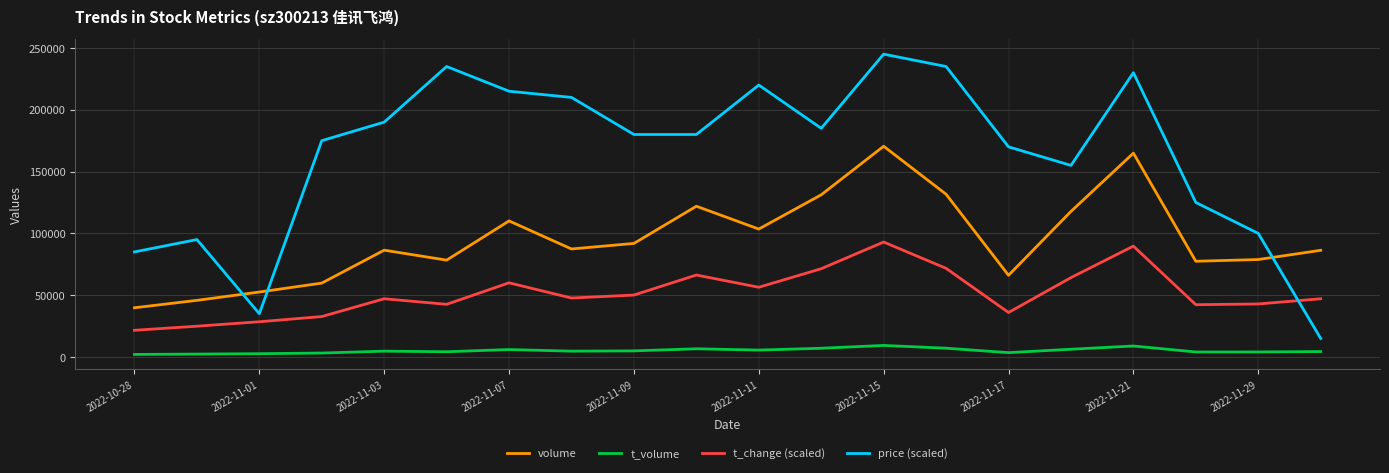

True or false: volume and t_change (scaled) intersect in this chart.

False